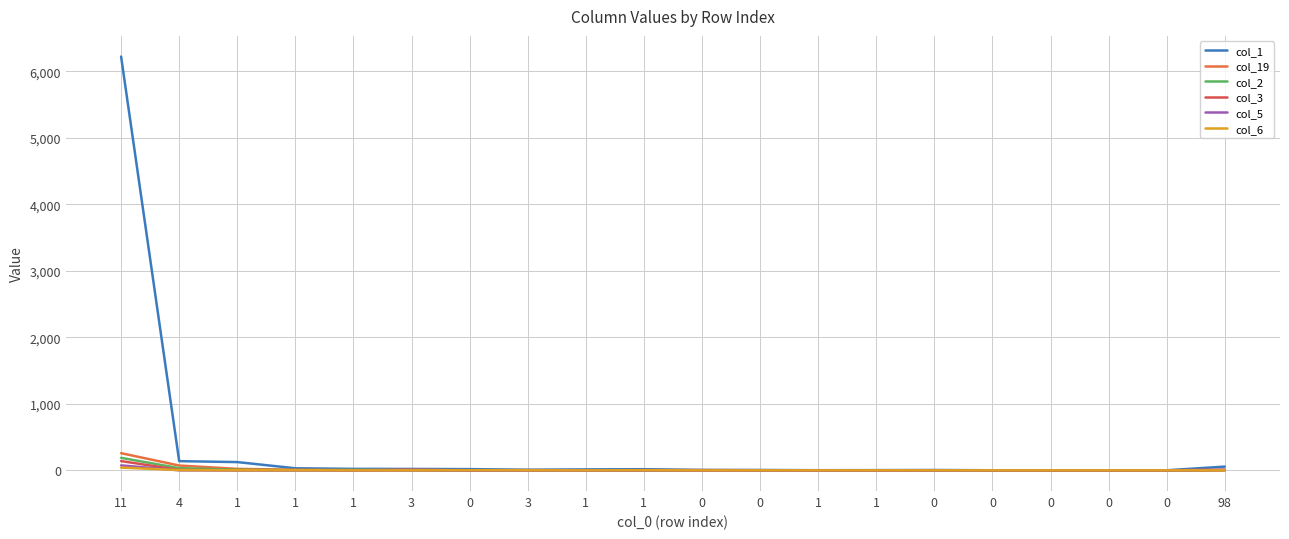

The value of col_3 at 0 is 0. True or false?

True